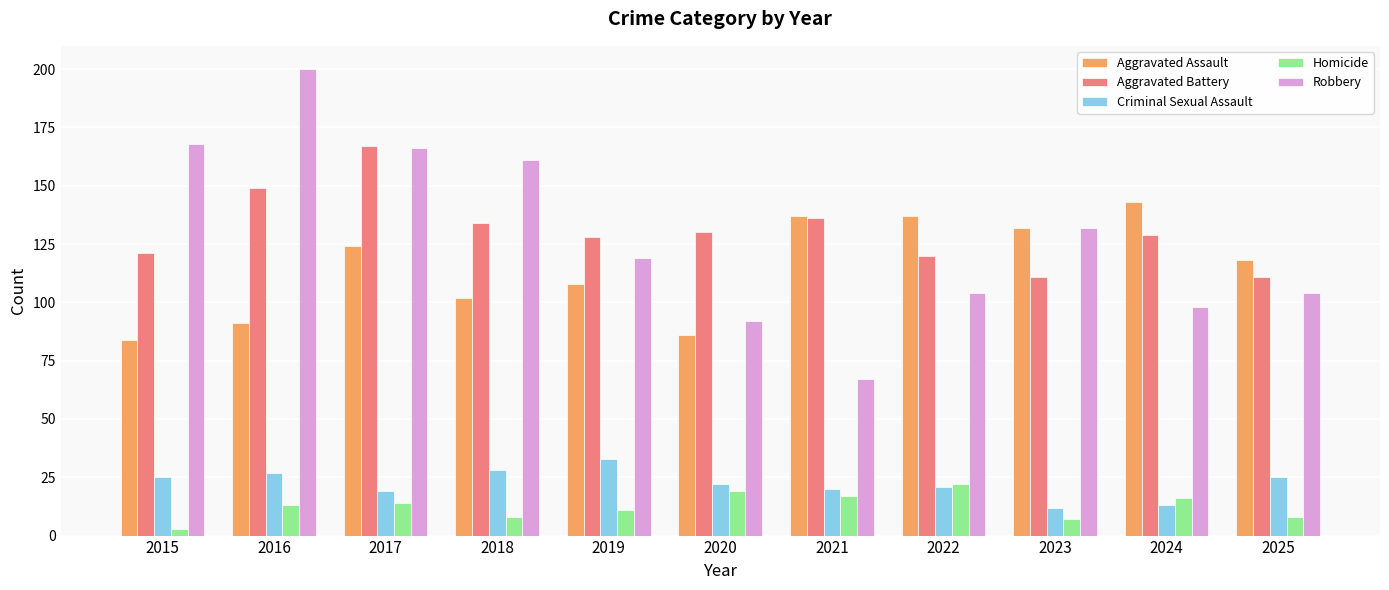

Reading left to right, extract all data points from this chart.

Aggravated Assault: 2015=84	2016=91	2017=124	2018=102	2019=108	2020=86	2021=137	2022=137	2023=132	2024=143	2025=118
Aggravated Battery: 2015=121	2016=149	2017=167	2018=134	2019=128	2020=130	2021=136	2022=120	2023=111	2024=129	2025=111
Criminal Sexual Assault: 2015=25	2016=27	2017=19	2018=28	2019=33	2020=22	2021=20	2022=21	2023=12	2024=13	2025=25
Homicide: 2015=3	2016=13	2017=14	2018=8	2019=11	2020=19	2021=17	2022=22	2023=7	2024=16	2025=8
Robbery: 2015=168	2016=200	2017=166	2018=161	2019=119	2020=92	2021=67	2022=104	2023=132	2024=98	2025=104